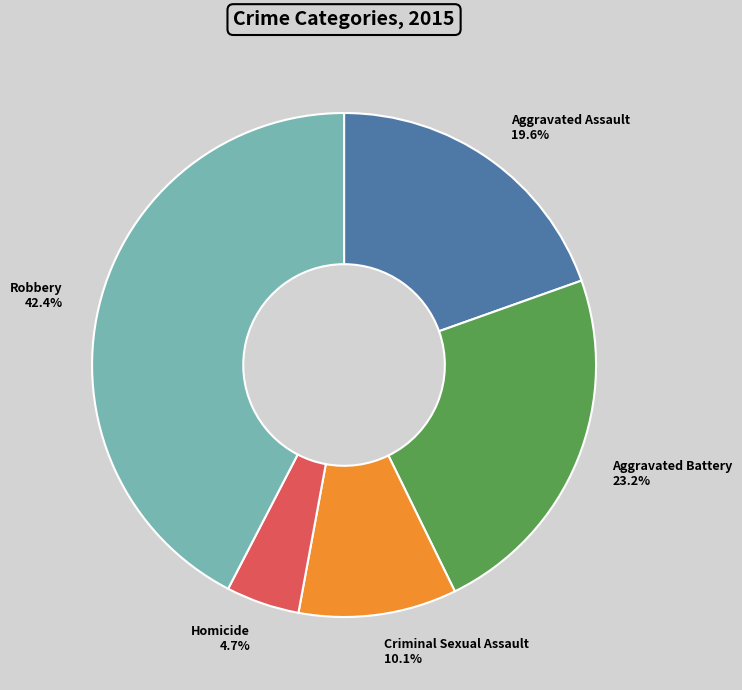

Is Aggravated Battery the majority of the pie?

No